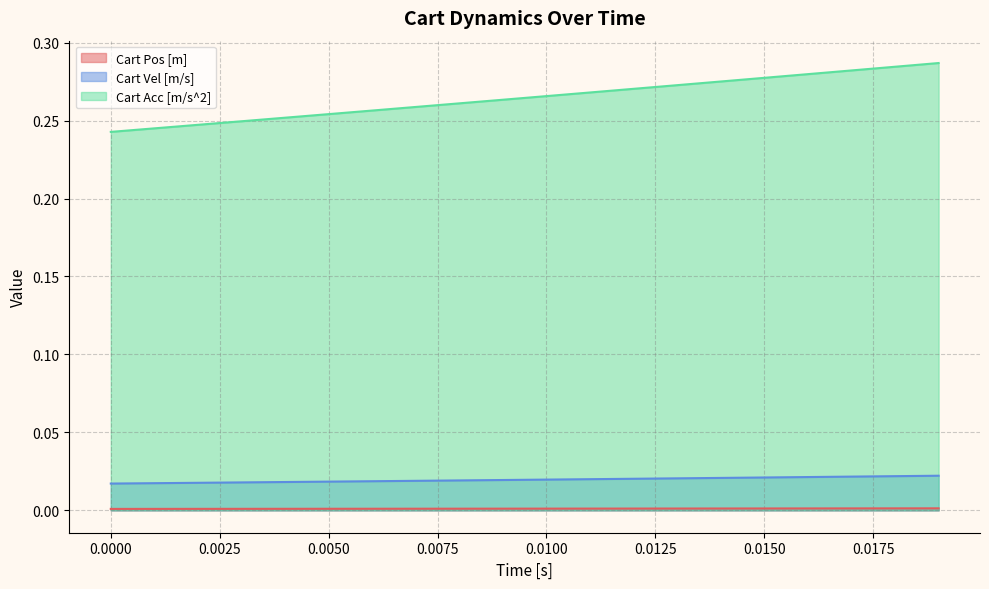

True or false: Cart Acc [m/s^2] and Cart Pos [m] cross at least once.

False